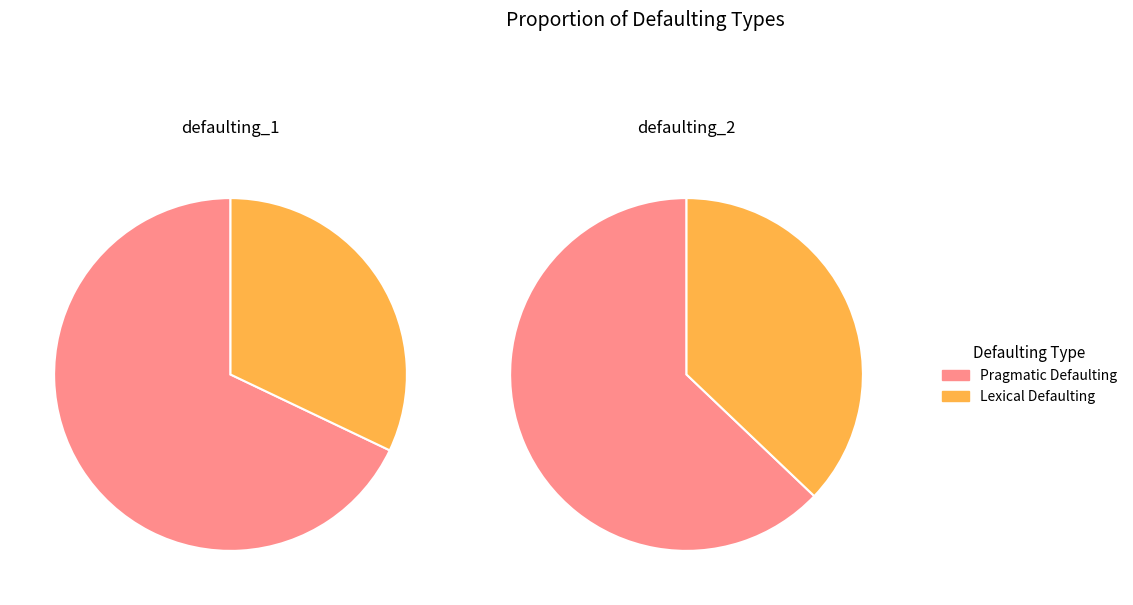

To the nearest percent, what is the average slice percentage?

50%